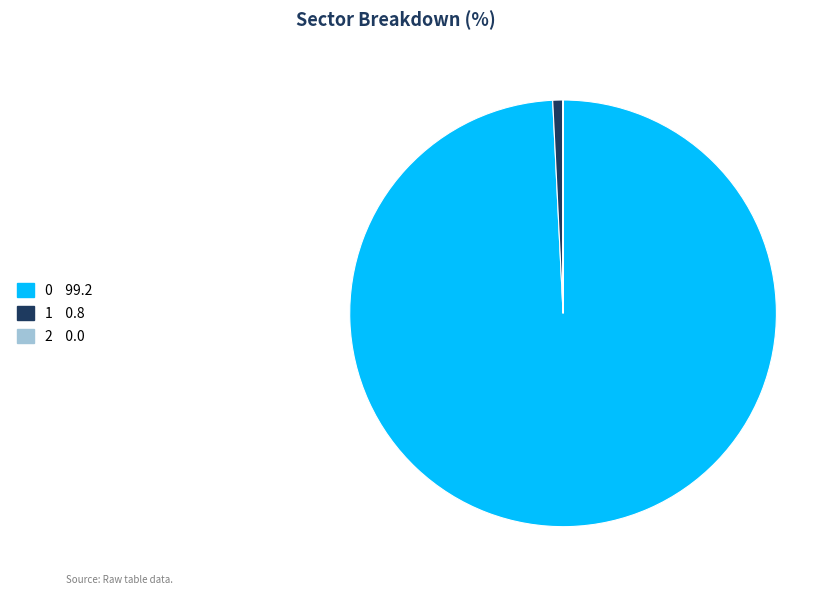

Is the sum of 1 and 0 greater than half?

Yes